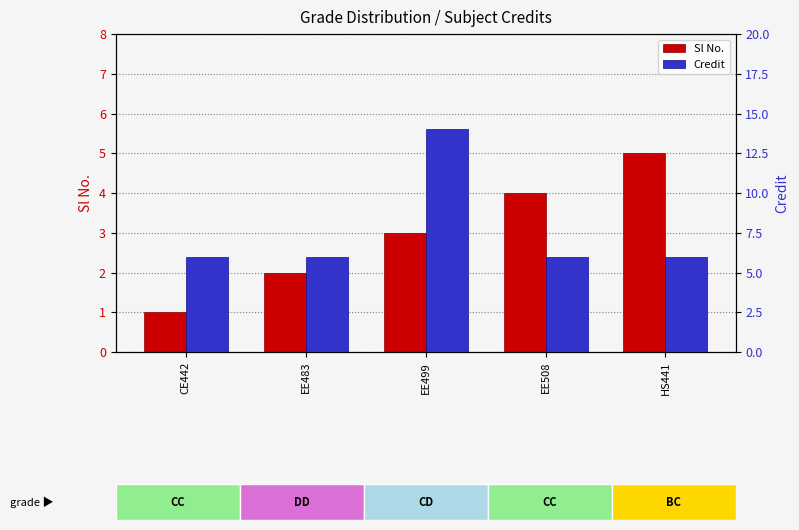

Is it true that Credit equals 6 at HS441?

True